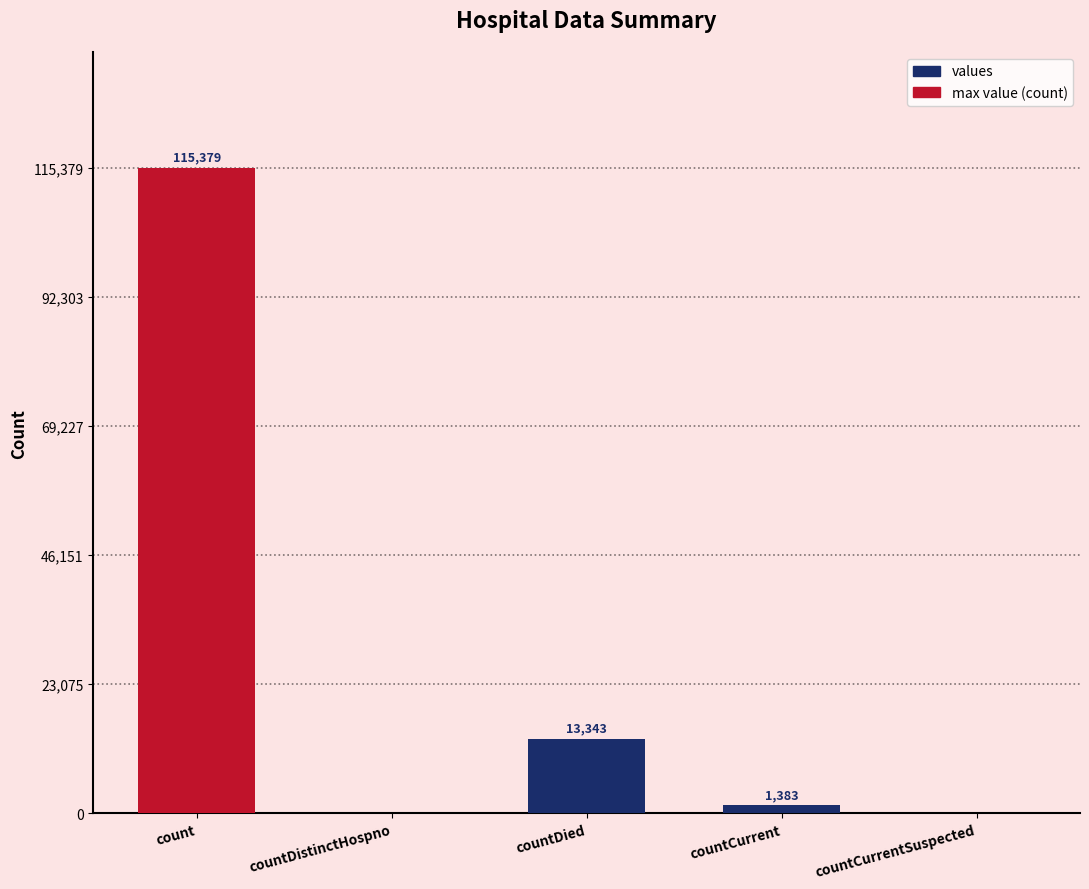

Which label corresponds to the largest value in the chart?

count